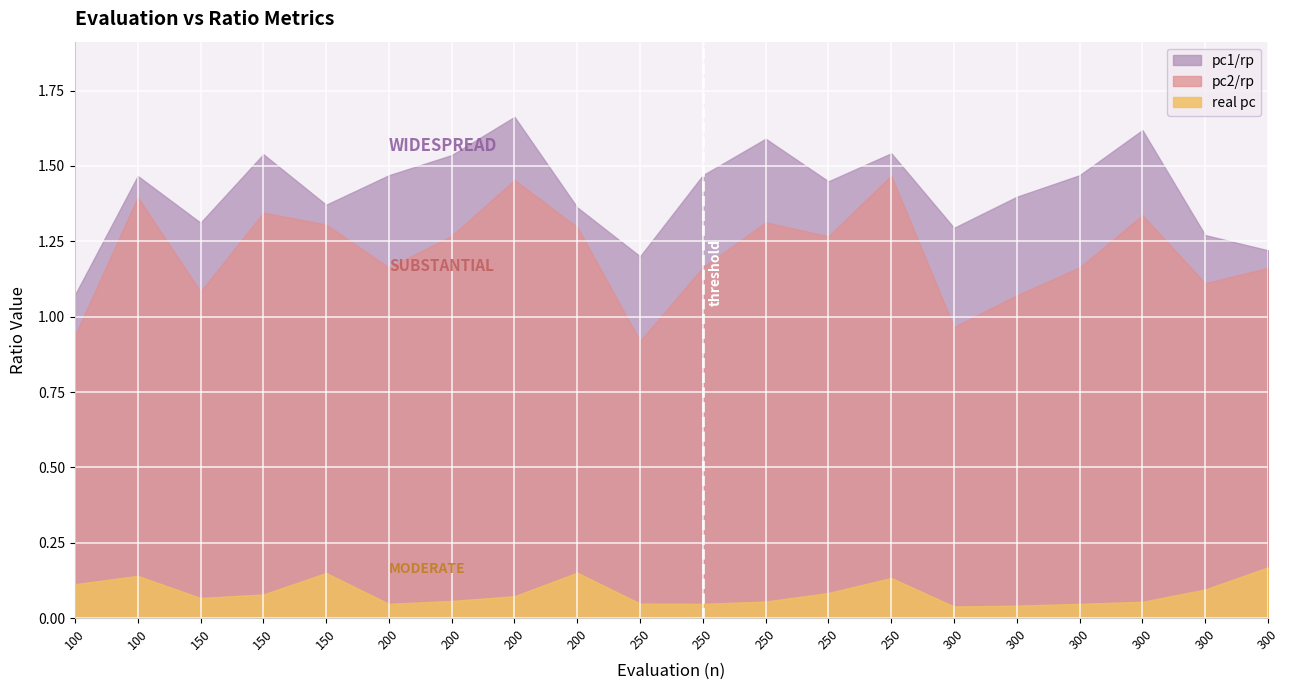

Reading right to left, transcribe all the data shown in this chart.

pc2/rp: 1.2	1.1	1.3	1.2	1.1	1.0	1.5	1.3	1.3	1.2	0.9	1.3	1.5	1.3	1.2	1.3	1.3	1.1	1.4	0.9
pc1/rp: 1.2	1.3	1.6	1.5	1.4	1.3	1.5	1.4	1.6	1.5	1.2	1.4	1.7	1.5	1.5	1.4	1.5	1.3	1.5	1.1
real pc: 0.2	0.1	0.1	0.0	0.0	0.0	0.1	0.1	0.1	0.0	0.0	0.2	0.1	0.1	0.0	0.1	0.1	0.1	0.1	0.1